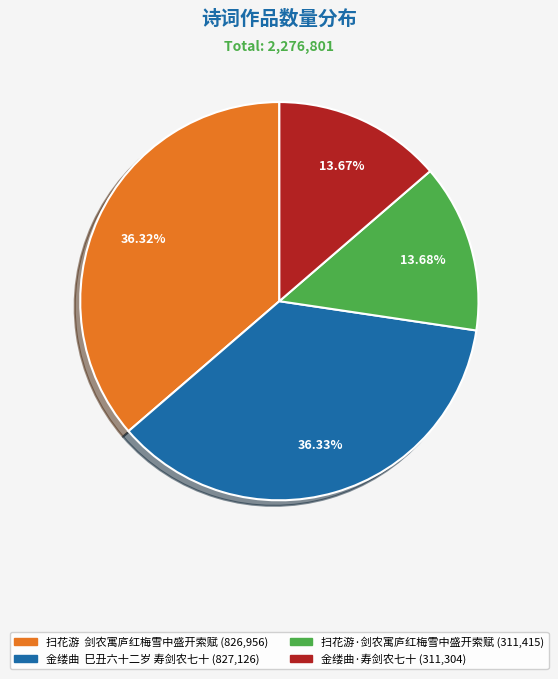

To the nearest percent, what percentage of the pie is 扫花游·剑农寓庐红梅雪中盛开索赋?

14%